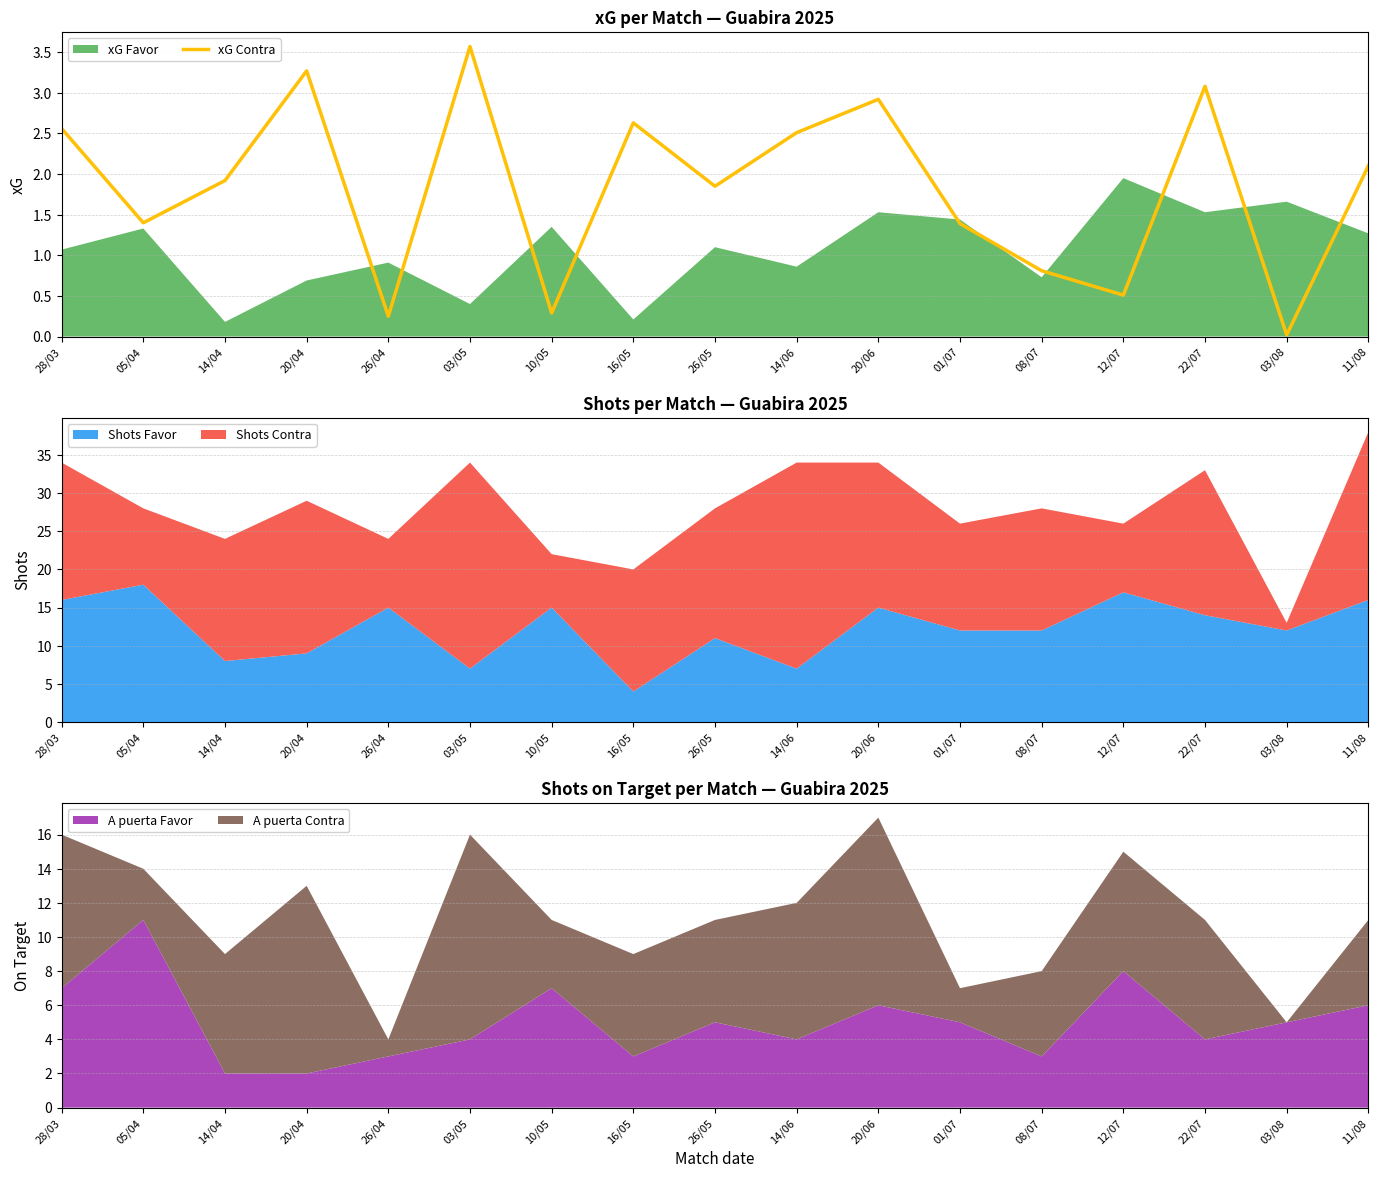

Between 03/05 and 14/06, which is larger?

03/05